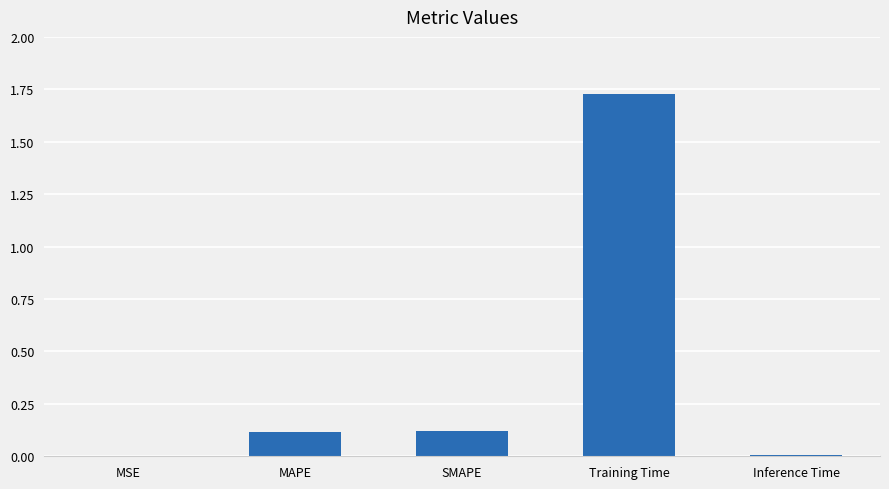

Which category has the highest value across all series?

Training Time